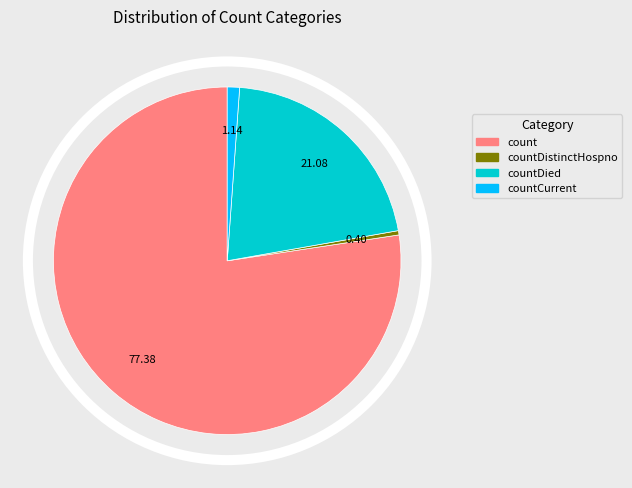

Do count and countCurrent together represent more than half of the pie?

Yes